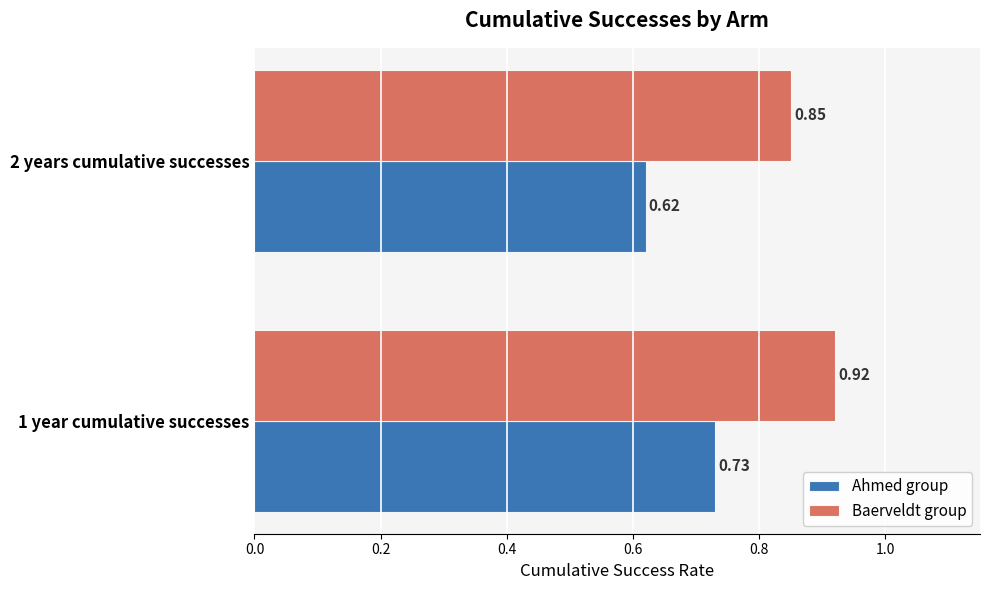

Which series has the largest total across all categories?

Baerveldt group